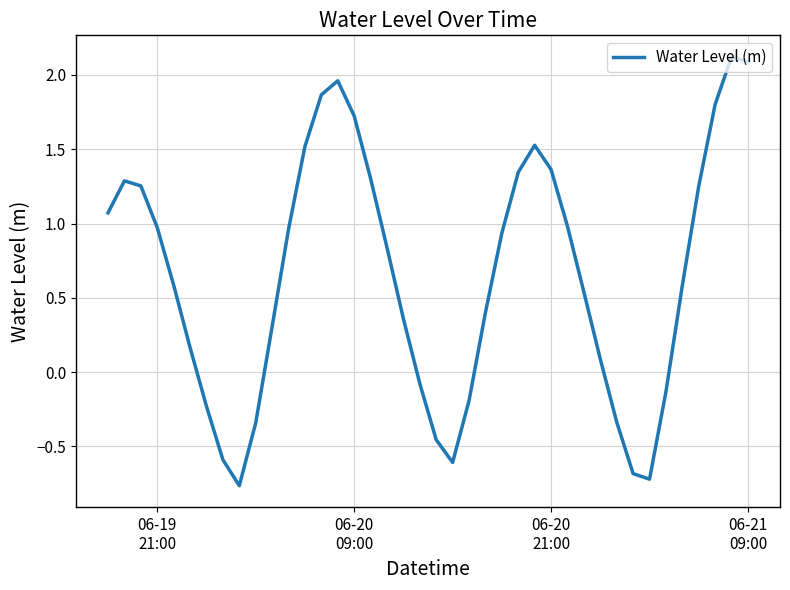

What is the greatest value displayed?

2.1